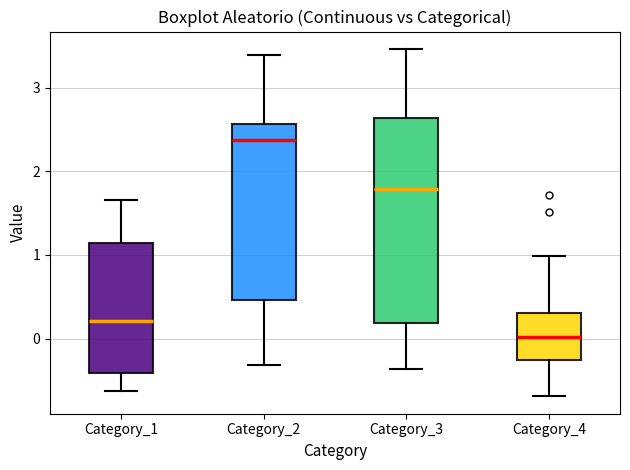

Where is the lower edge of the box for Category_2 on the y-axis? The values are not printed on the chart, so give them approximately, as read against the axis.

0.5